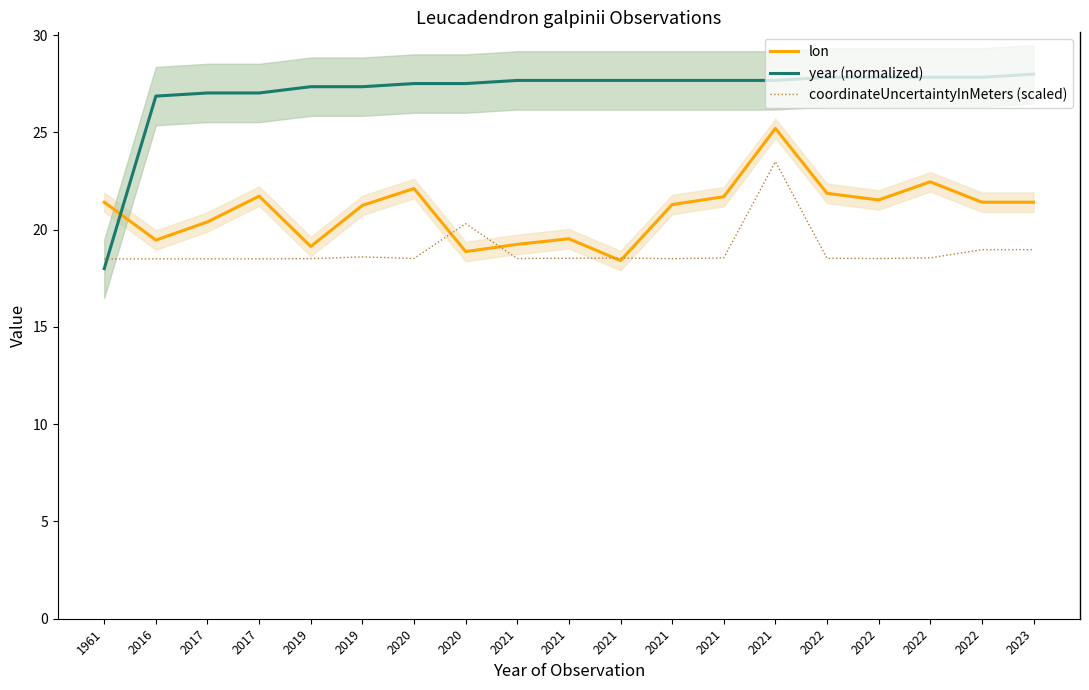

Between which two adjacent categories do coordinateUncertaintyInMeters (scaled) and lon first intersect?

2020 and 2020